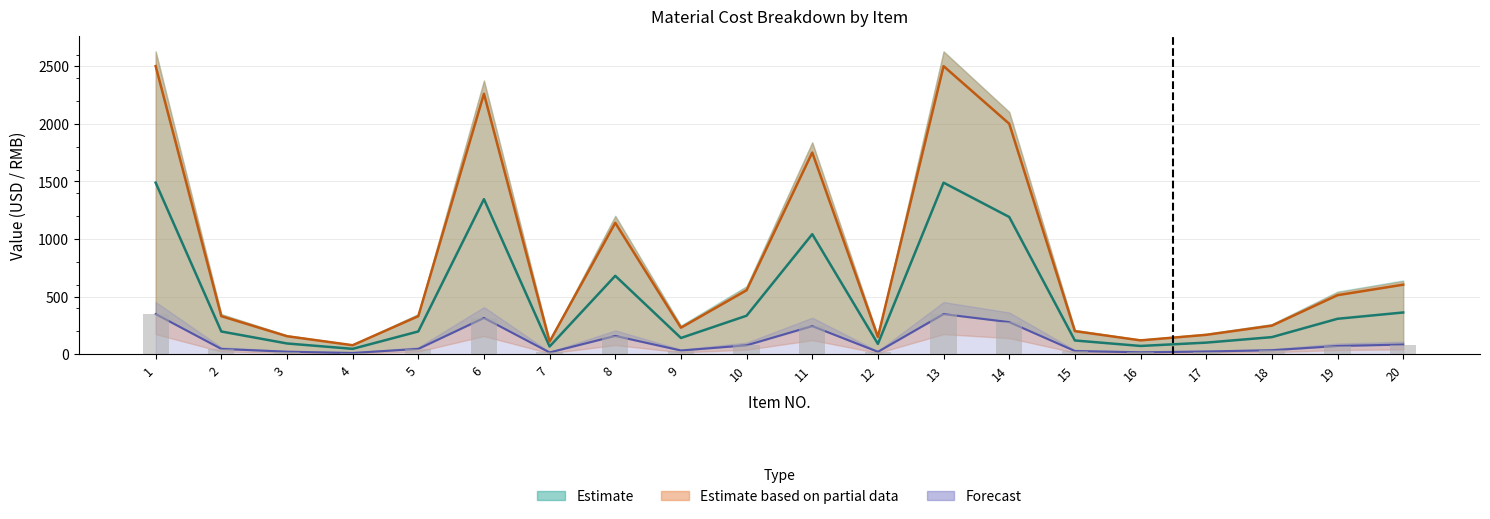

At which category does the chart reach its peak across all series?

1